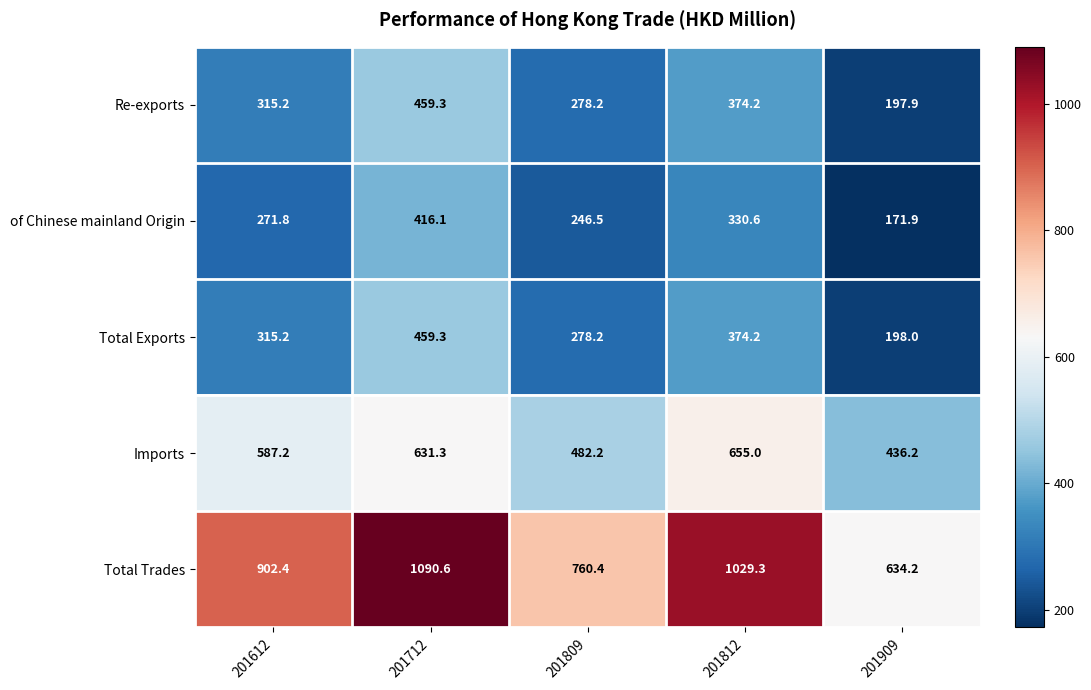

What is the lowest value of the of Chinese mainland Origin series?

171.9